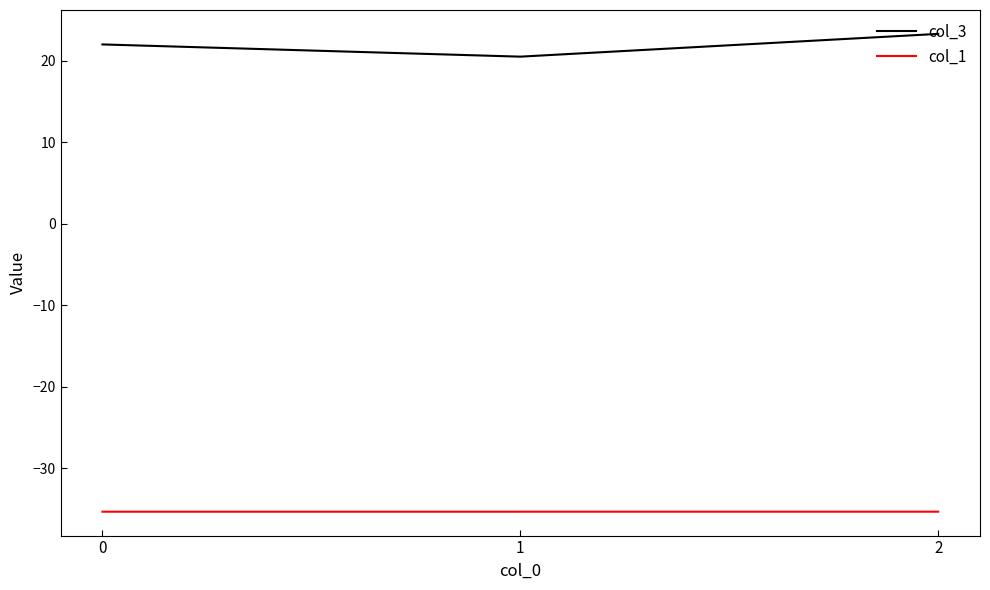

What is the maximum value for col_1?

-35.4